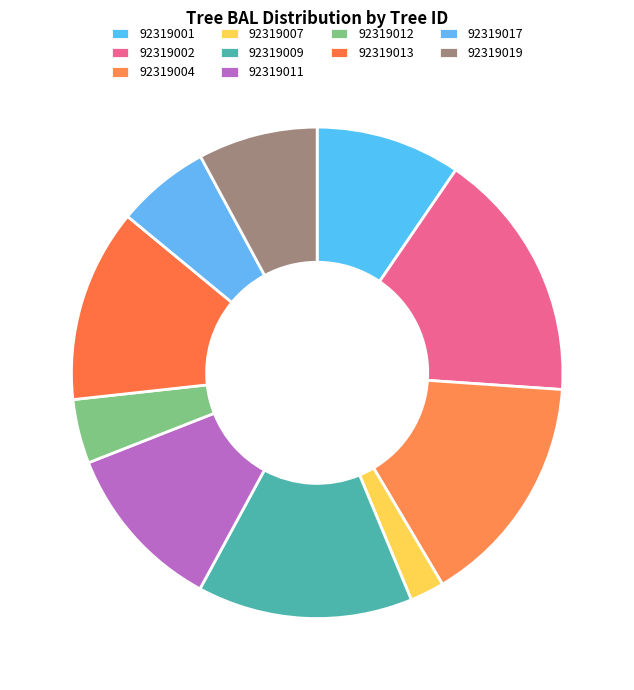

How many slices are in this pie chart?

10